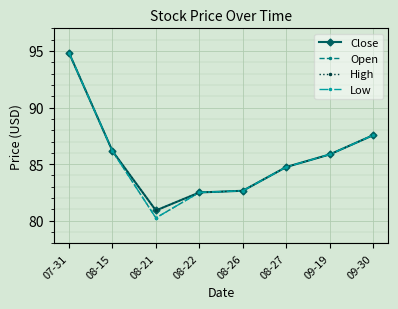

True or false: Low and High intersect in this chart.

False